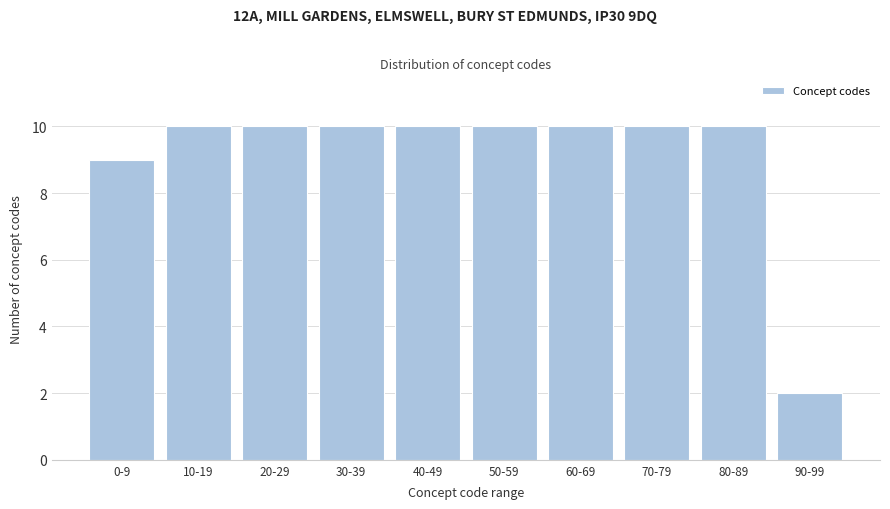

Reading left to right, what are all the values shown in this chart?

9	10	10	10	10	10	10	10	10	2